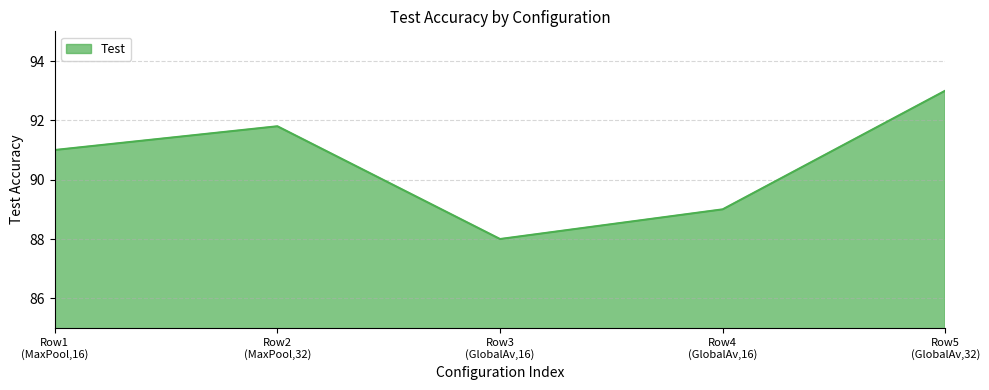

What is the smallest value displayed?

88.0